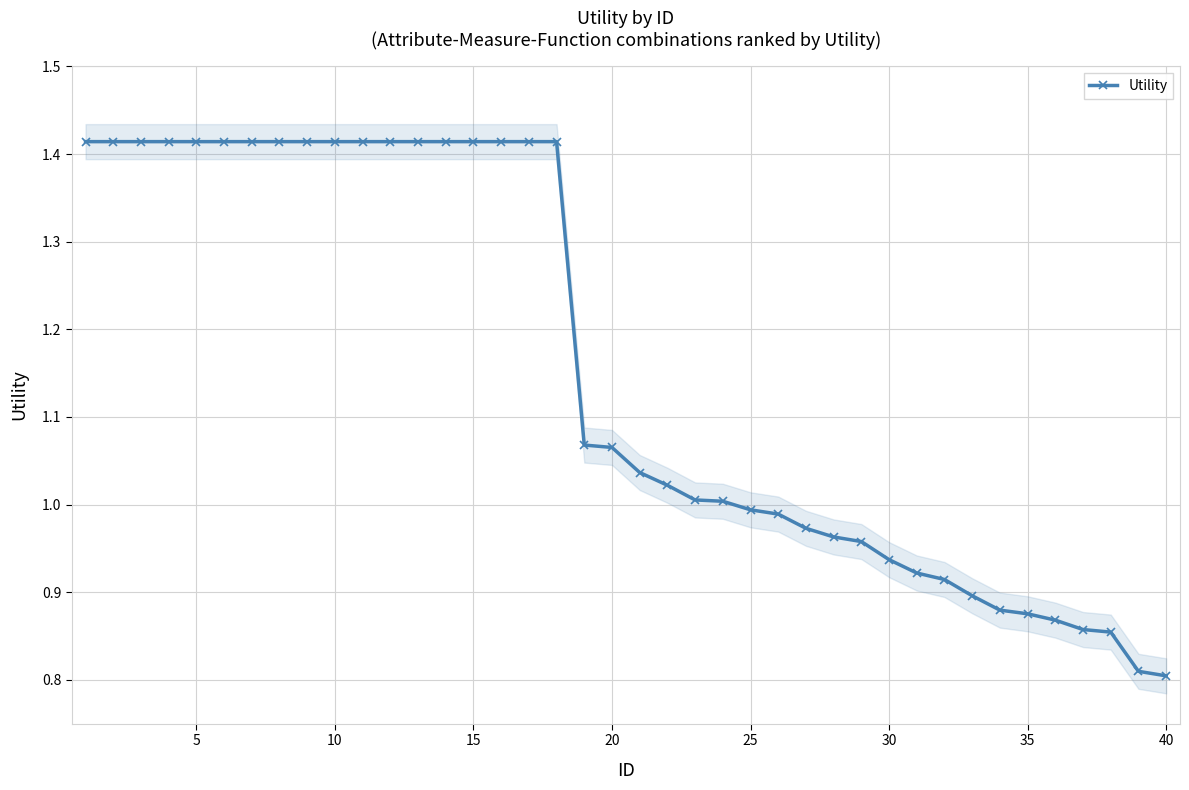

The Utility series shows 1.3 at 25. True or false?

False